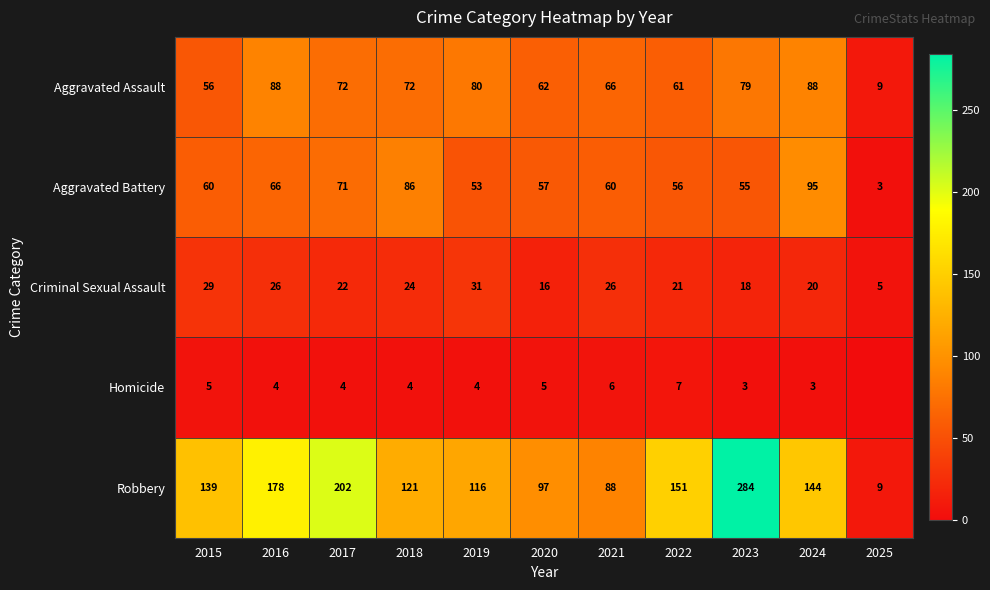

What is the sum of the Homicide values at 2017 and 2018?

8